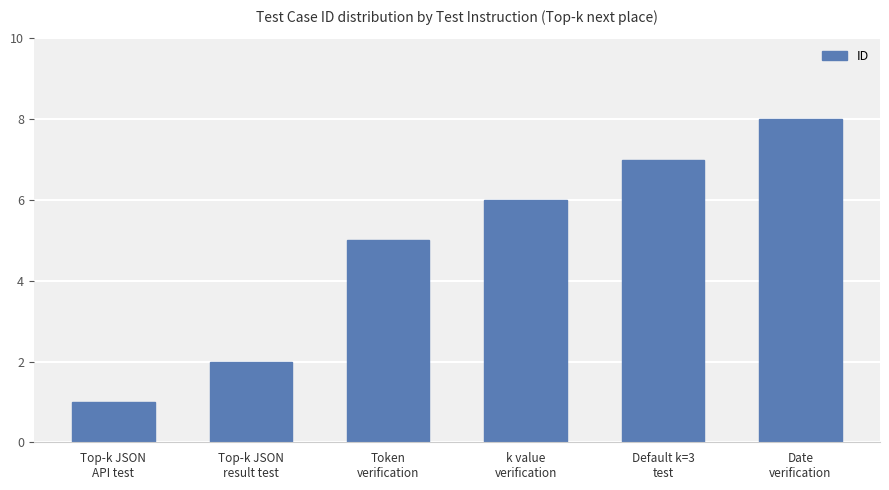

How many values are below 6?

3